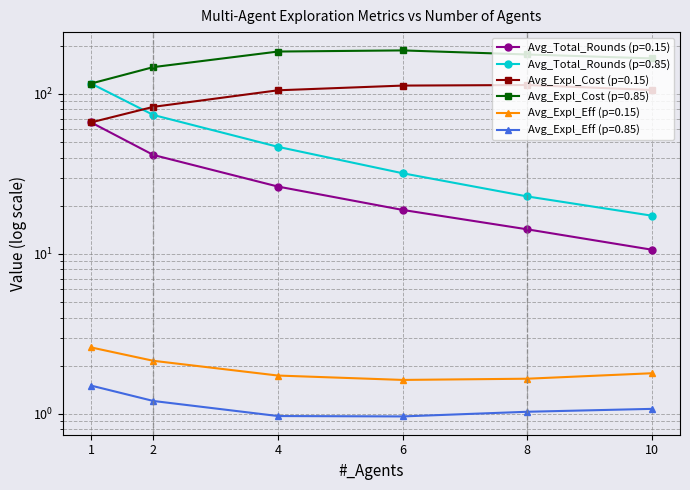

Rank the series at 6 from highest to lowest value.

Avg_Expl_Cost (p=0.85), Avg_Expl_Cost (p=0.15), Avg_Total_Rounds (p=0.85), Avg_Total_Rounds (p=0.15), Avg_Expl_Eff (p=0.15), Avg_Expl_Eff (p=0.85)